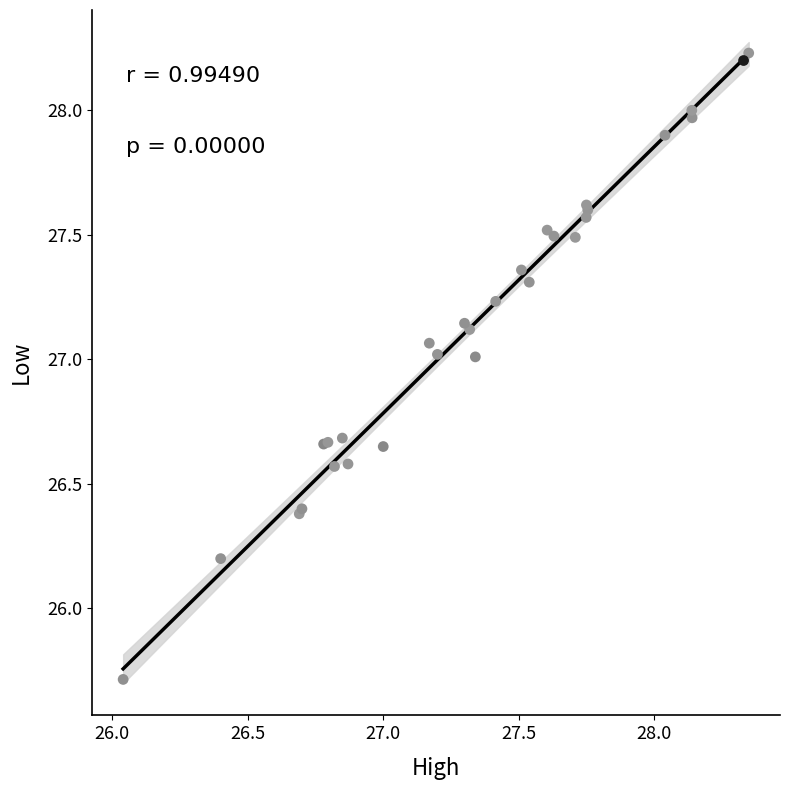

What Y value in the scatter plot is closest to 26?

26.2